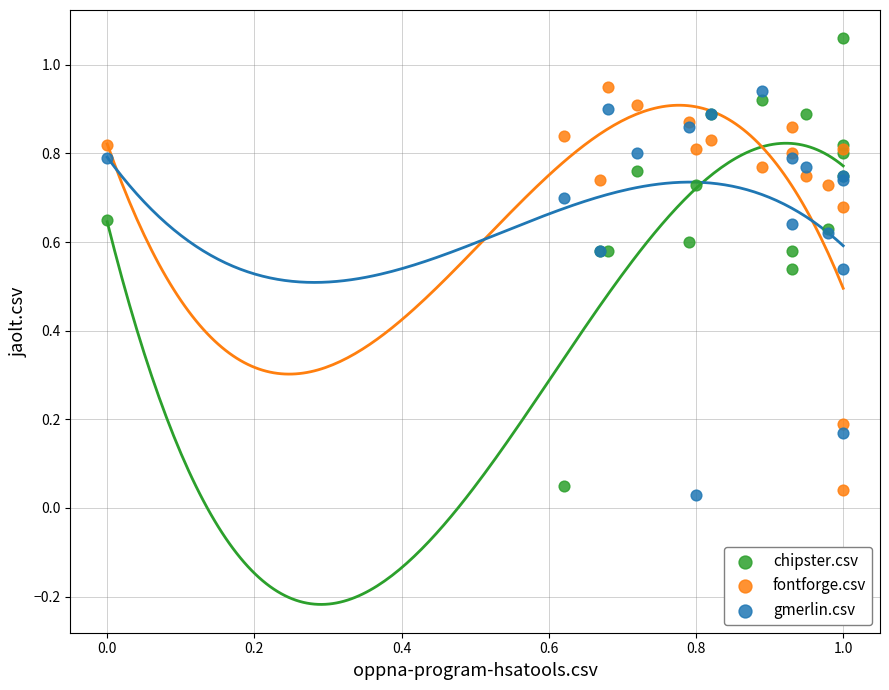

Which series contains the highest Y value?

chipster.csv